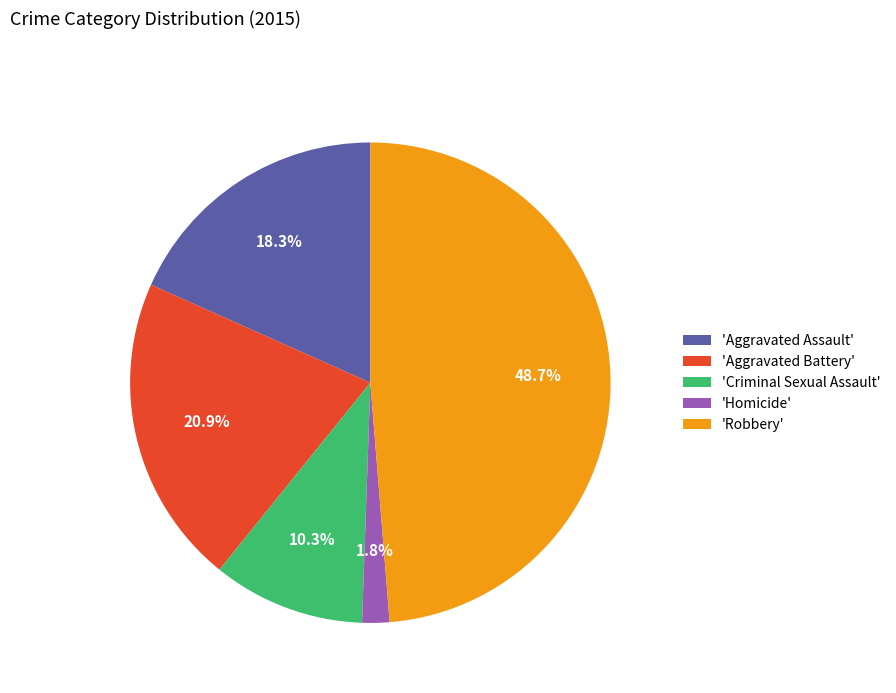

Is 'Aggravated Assault' the majority of the pie?

No